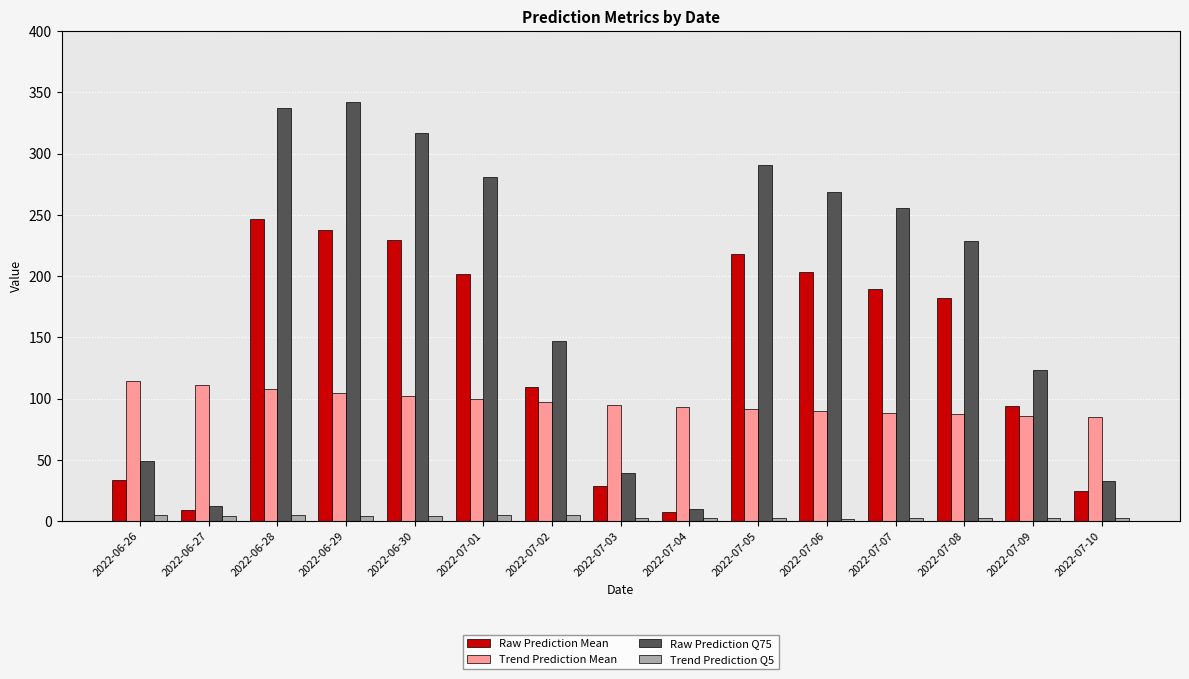

What are all the series names shown in the legend?

Raw Prediction Mean, Trend Prediction Mean, Raw Prediction Q75, Trend Prediction Q5